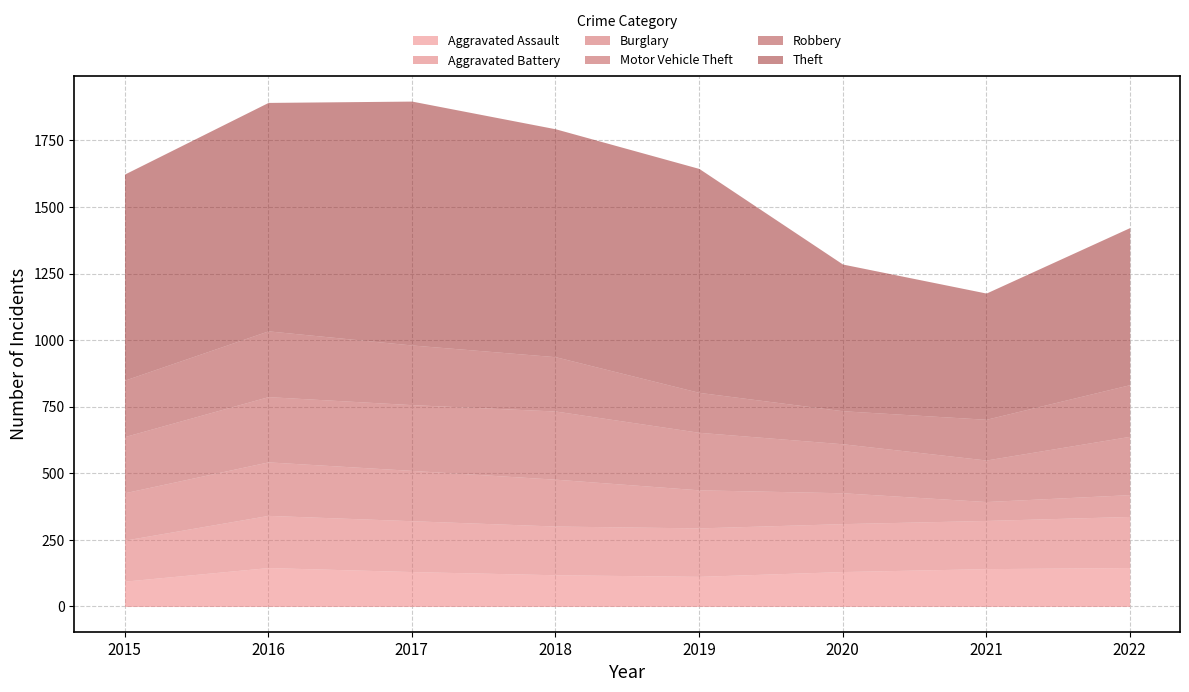

Reading left to right, transcribe all the data shown in this chart.

Aggravated Assault: 95	146	131	119	113	131	142	146
Aggravated Battery: 154	196	191	183	182	180	181	192
Burglary: 178	201	189	176	143	116	71	82
Motor Vehicle Theft: 211	245	247	256	216	184	156	219
Robbery: 212	247	224	204	150	124	153	194
Theft: 774	858	916	856	841	551	474	590